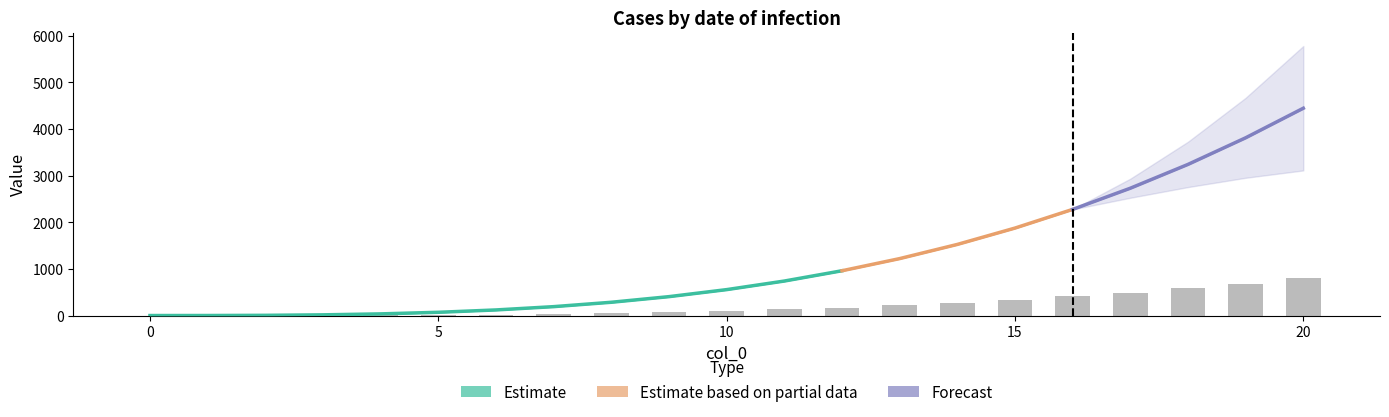

What is the approximate value of 100 at 2?

5.4